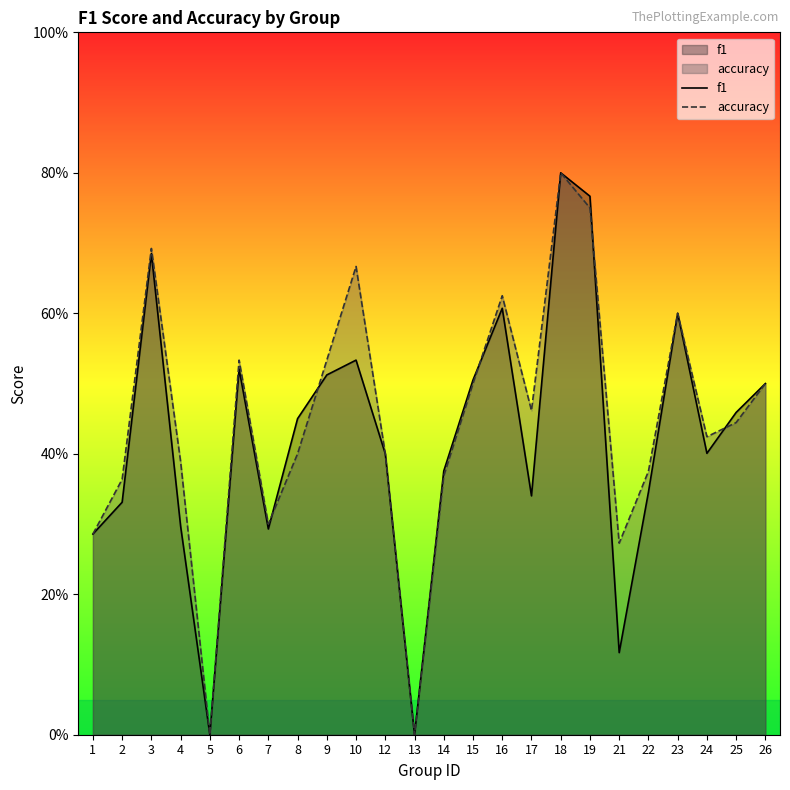

Which category has the highest value across all series?

18